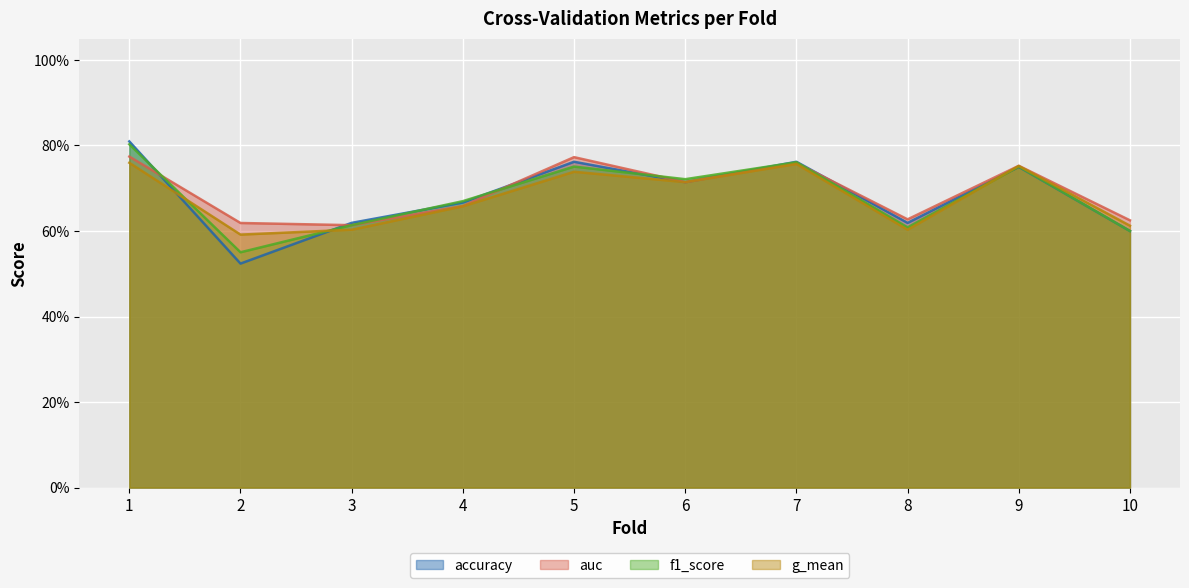

In auc, how many points are lower than both neighbors (excluding endpoints)?

3